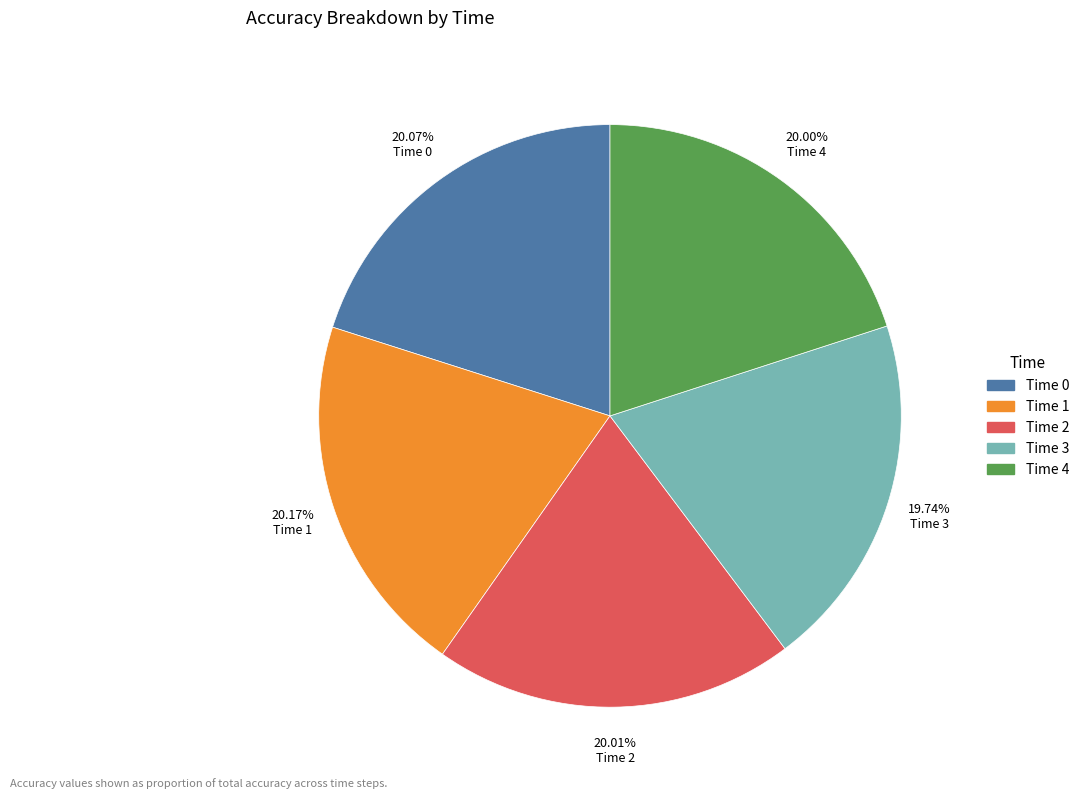

Does any single category account for the majority?

No